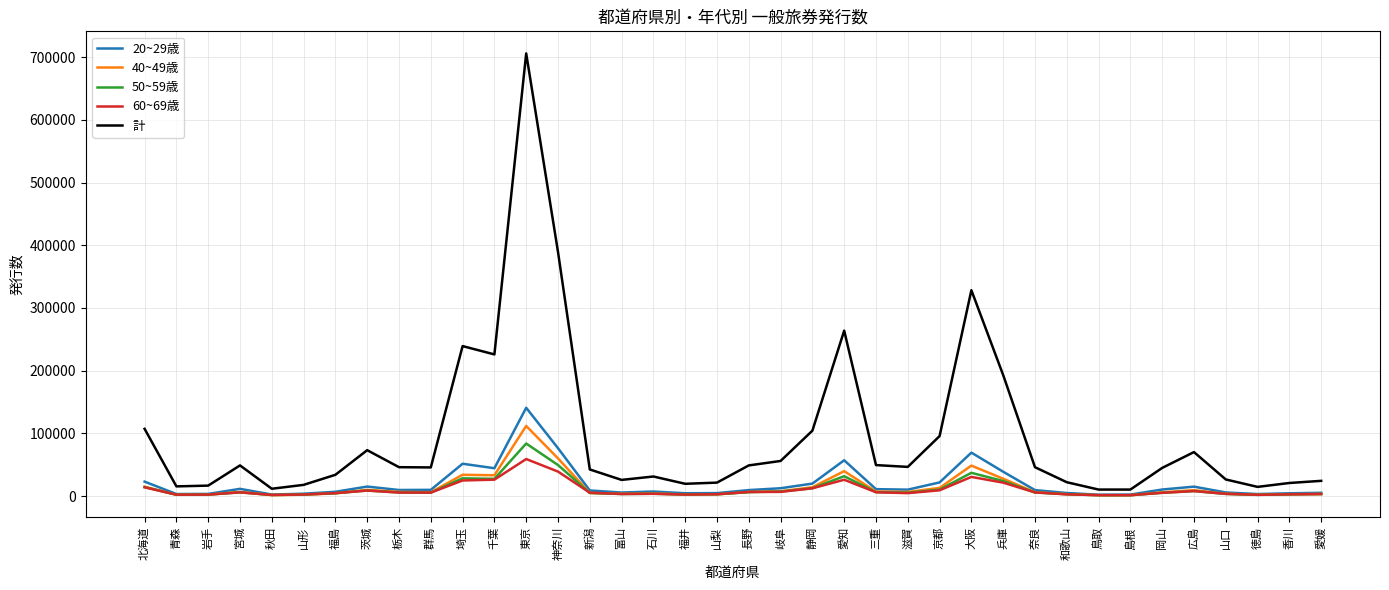

What is the sum of the 40~49歳 values at 滋賀 and 大阪?

55051